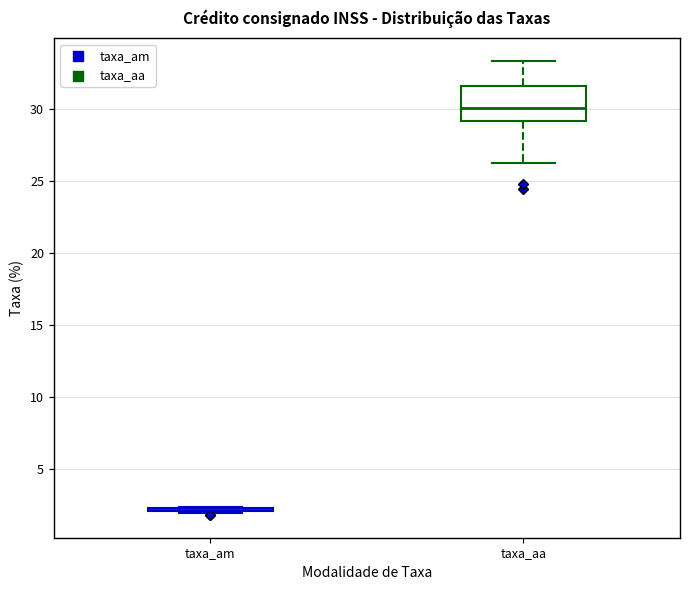

Reading left to right, read every box against the y-axis: the position of its median line, the range the box covers, and the ends of its whiskers. The values are not printed on the chart, so give them approximately, as read against the axis.

taxa_am: box collapsed to a line at 2.0, whiskers 2.0 to 2.5
taxa_aa: median 30.0, box 29.0 to 31.5, whiskers 26.5 to 33.5